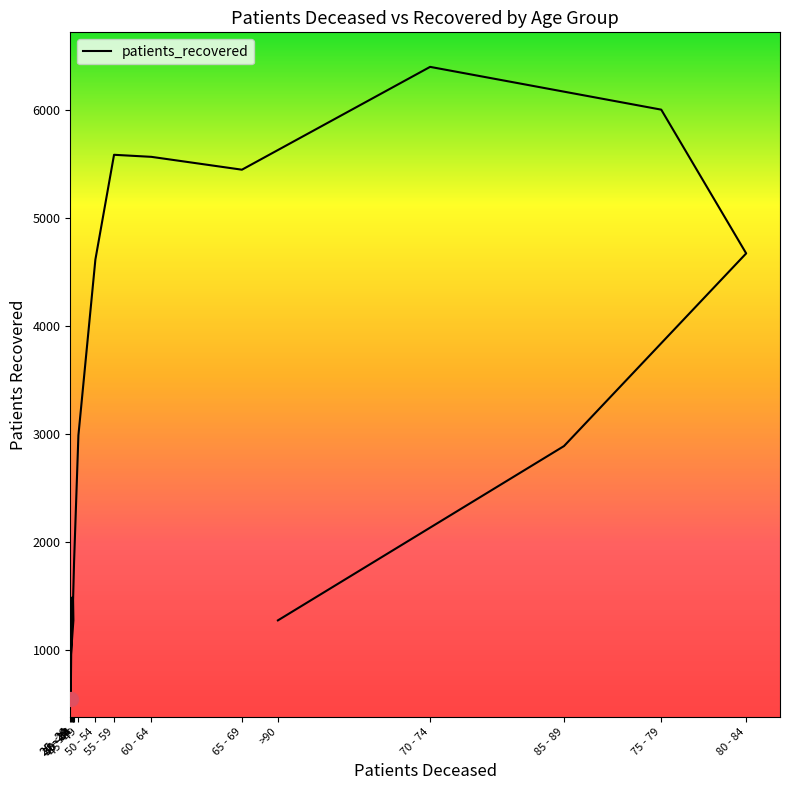

What is the smallest value displayed?

542